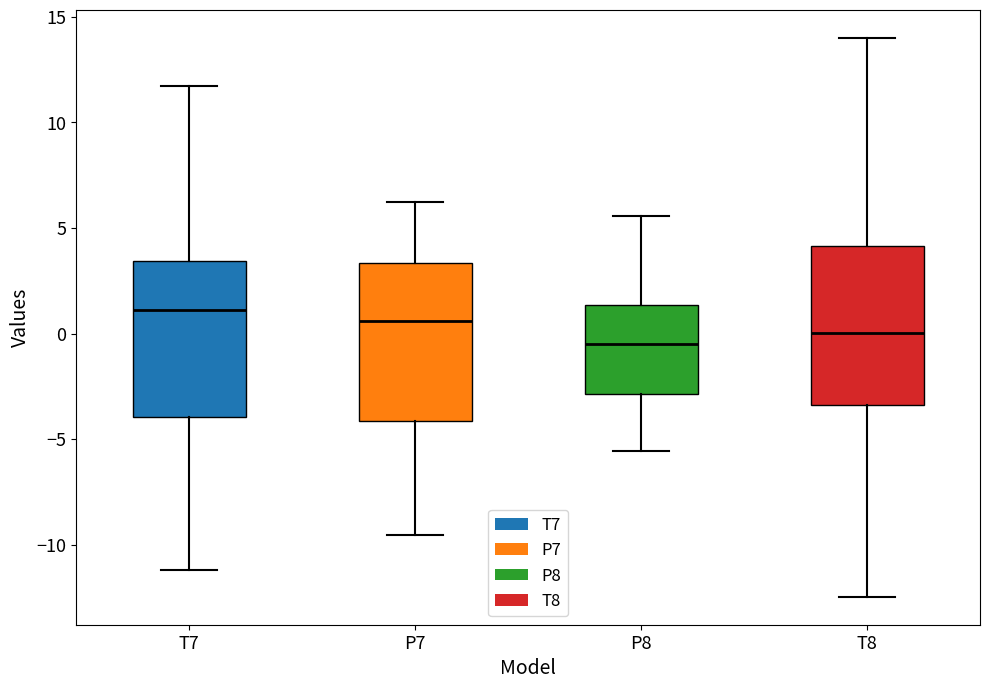

Which box's median line is the highest?

T7